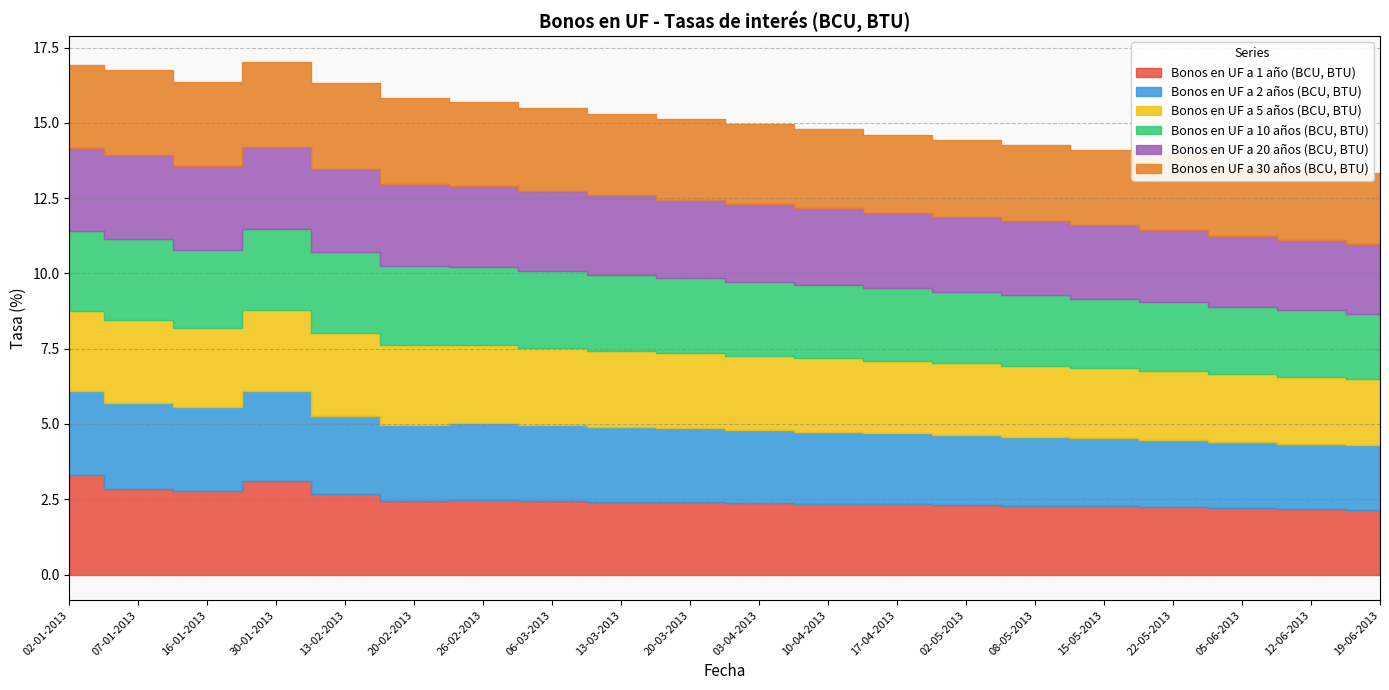

At which category does Bonos en UF a 2 años (BCU, BTU) reach its first local valley?

16-01-2013